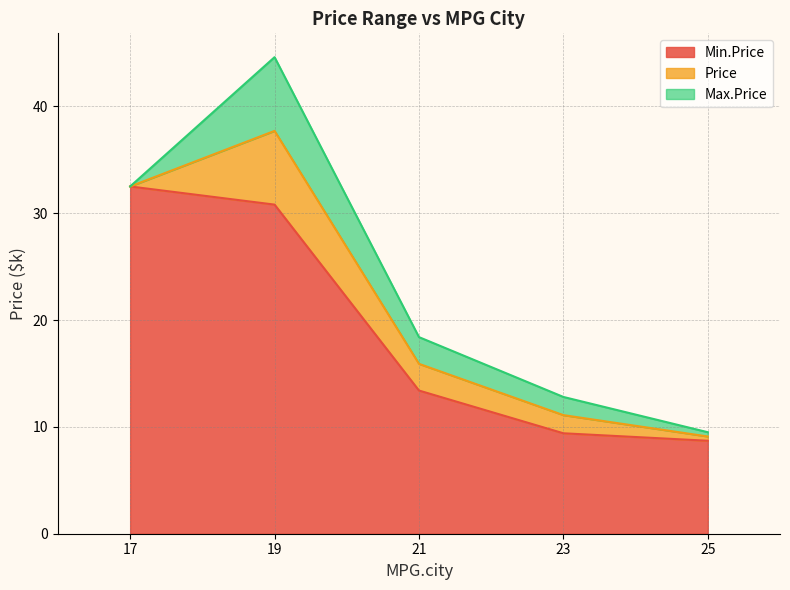

List the series in order of their overall mean, lowest first.

Min.Price, Price, Max.Price